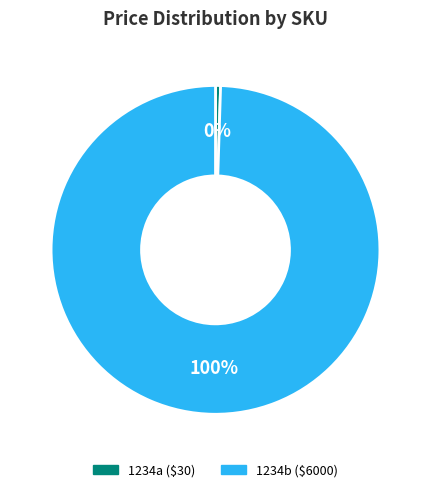

Approximately how many times larger is the value at 1234b compared to 1234a?

200.0